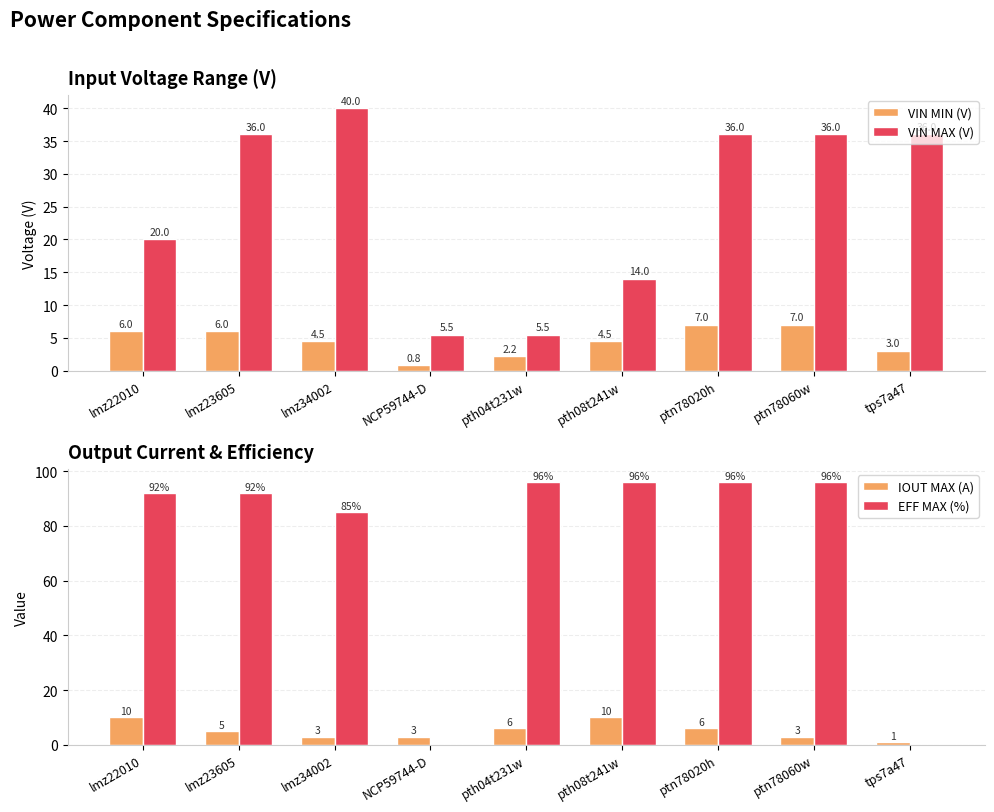

At which label does EFF MAX (%) reach its peak?

pth04t231w